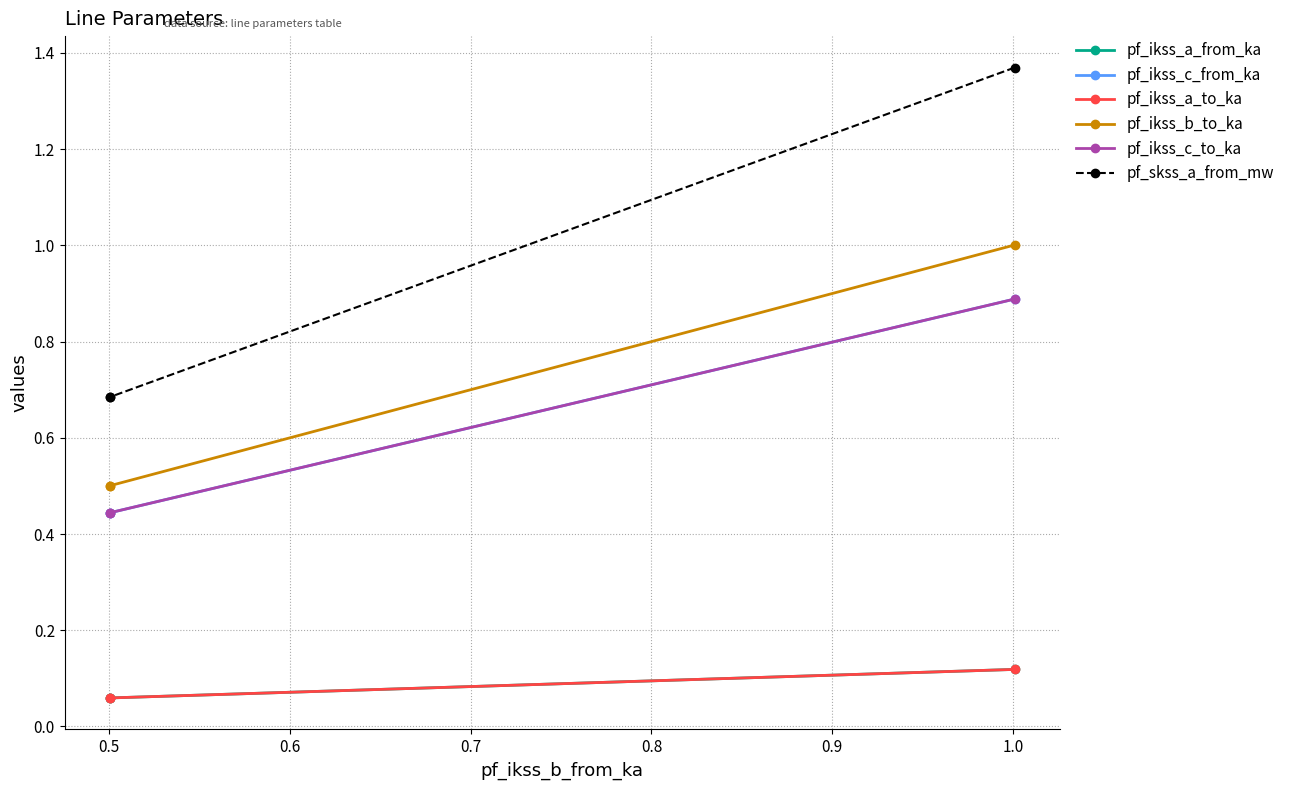

What is the difference between the maximum and minimum values in the pf_ikss_c_from_ka series?

0.4